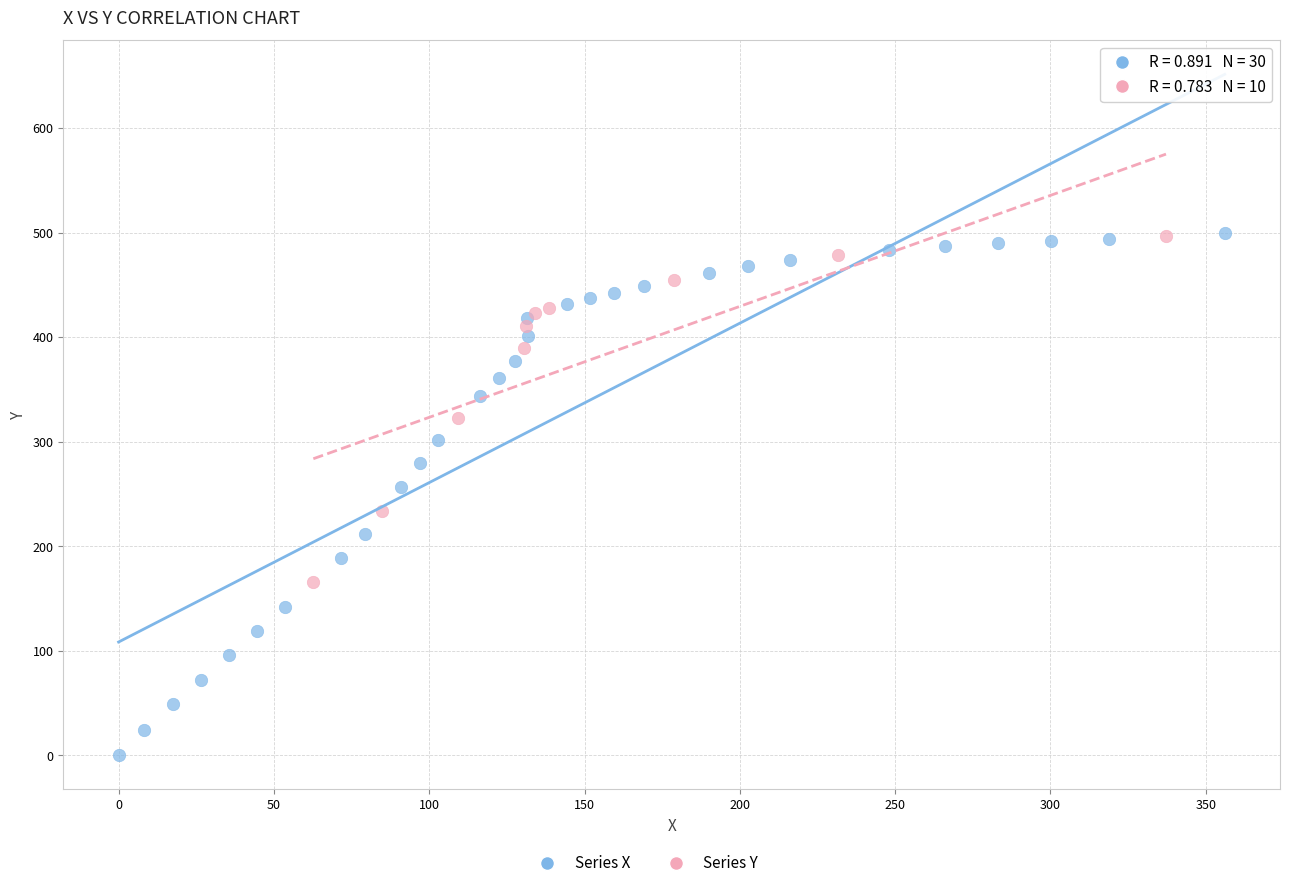

Which series has the widest spread of Y values?

Series X